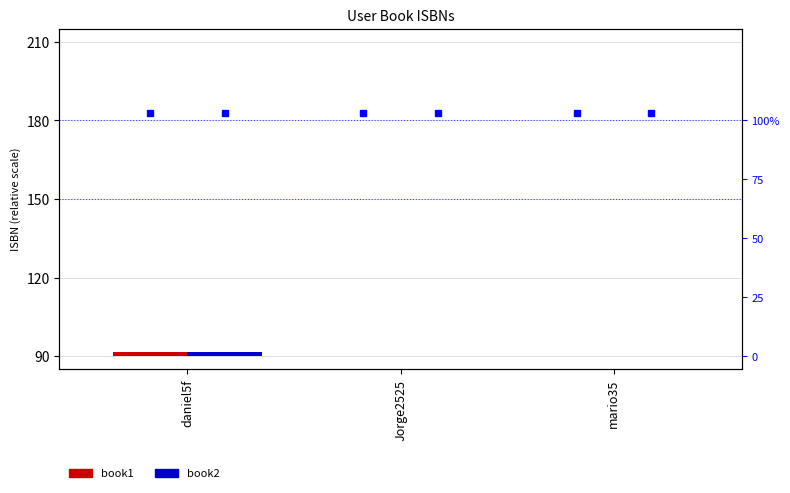

The book1 series shows 0.0 at mario35. True or false?

False